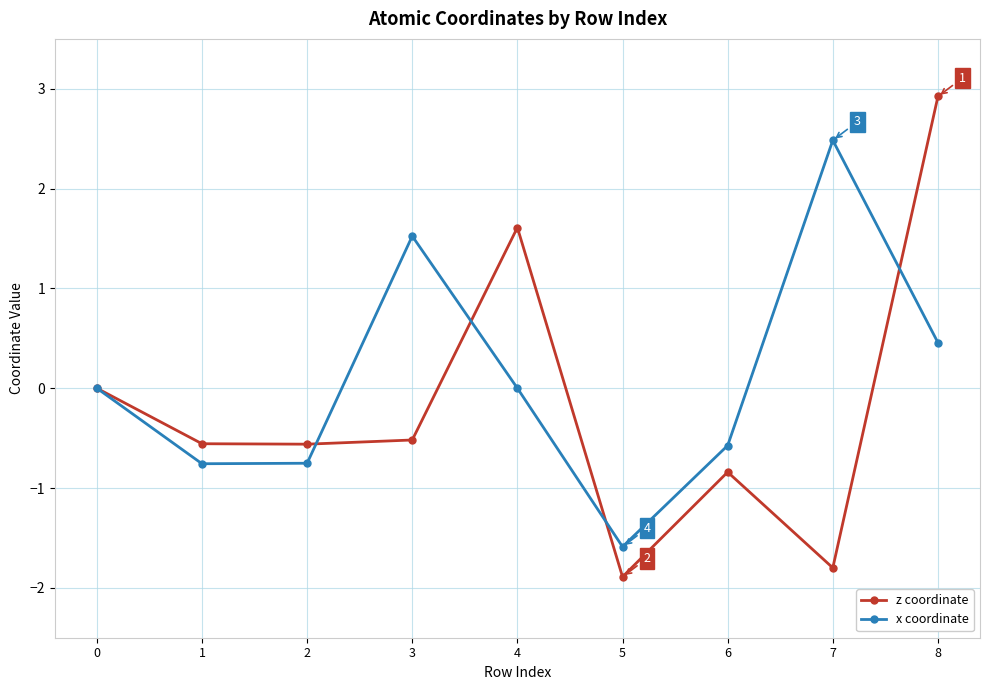

Count the number of categories in the chart.

9